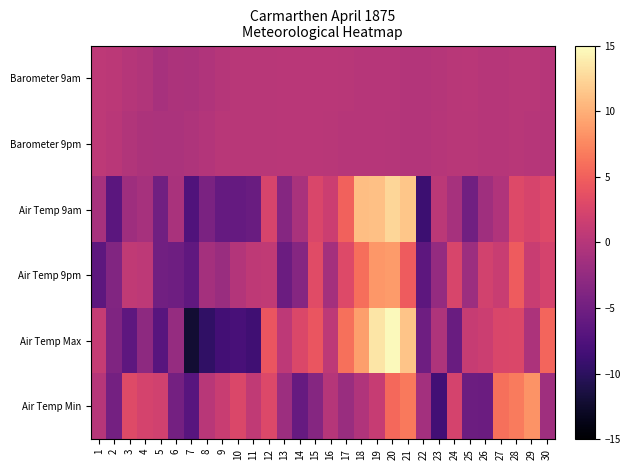

What is the difference between the highest and lowest values at 8?

9.9